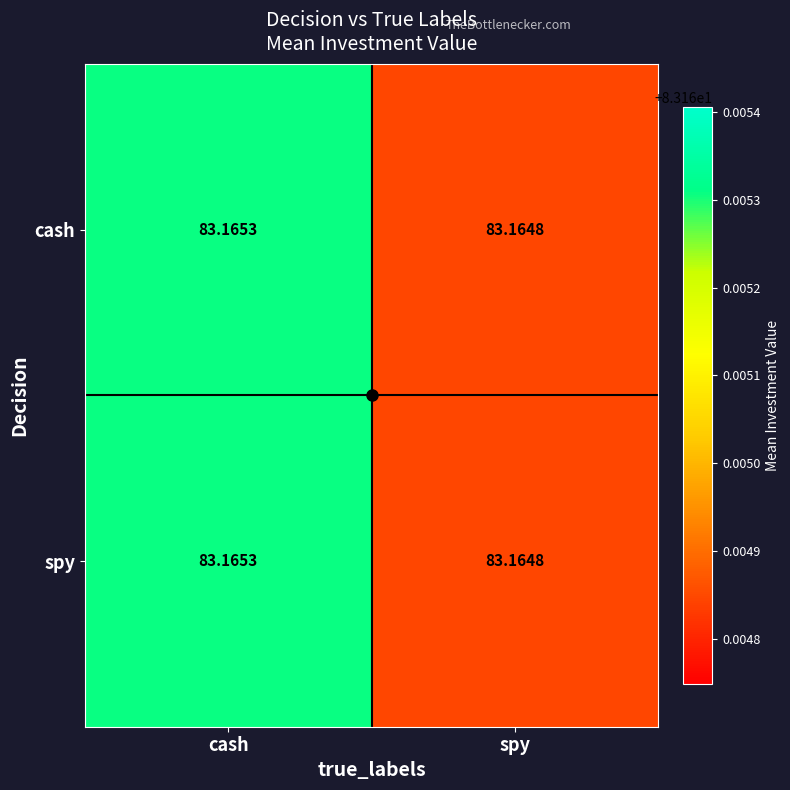

At how many categories does at least one series exceed 83?

2